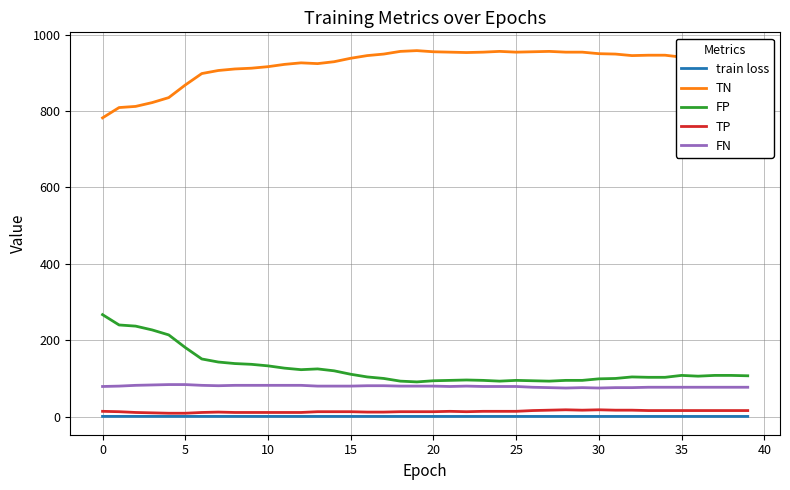

What is the difference between the maximum and minimum values in the TP series?

9.0